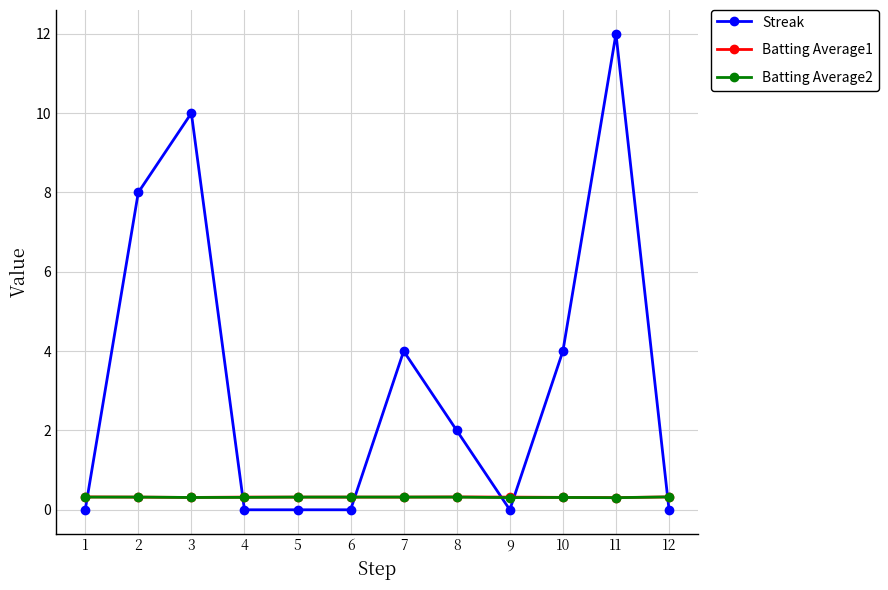

What are all the series names shown in the legend?

Streak, Batting Average1, Batting Average2